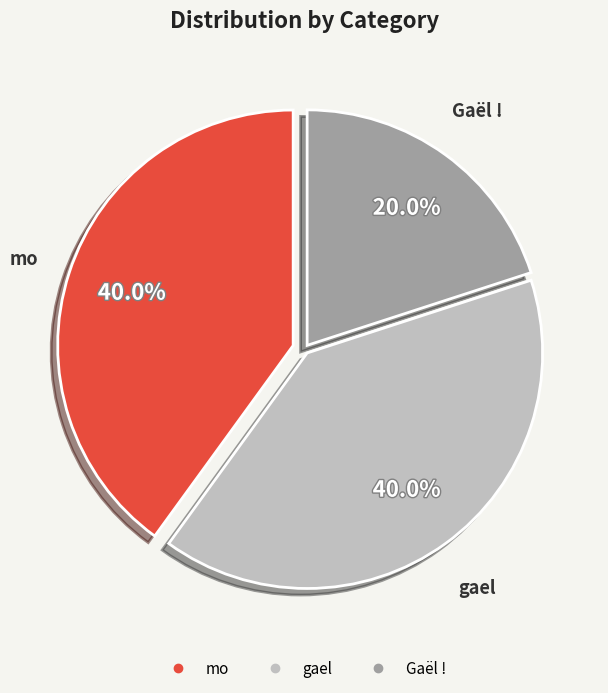

How much of the chart is everything except mo?

60.0%